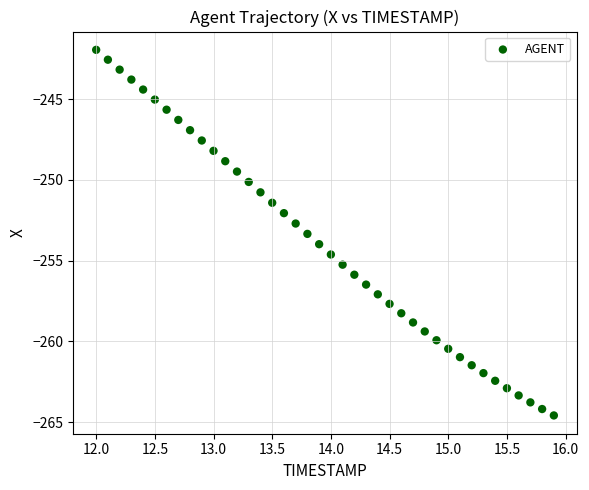

What is the range of X values (max minus min)?

3.9